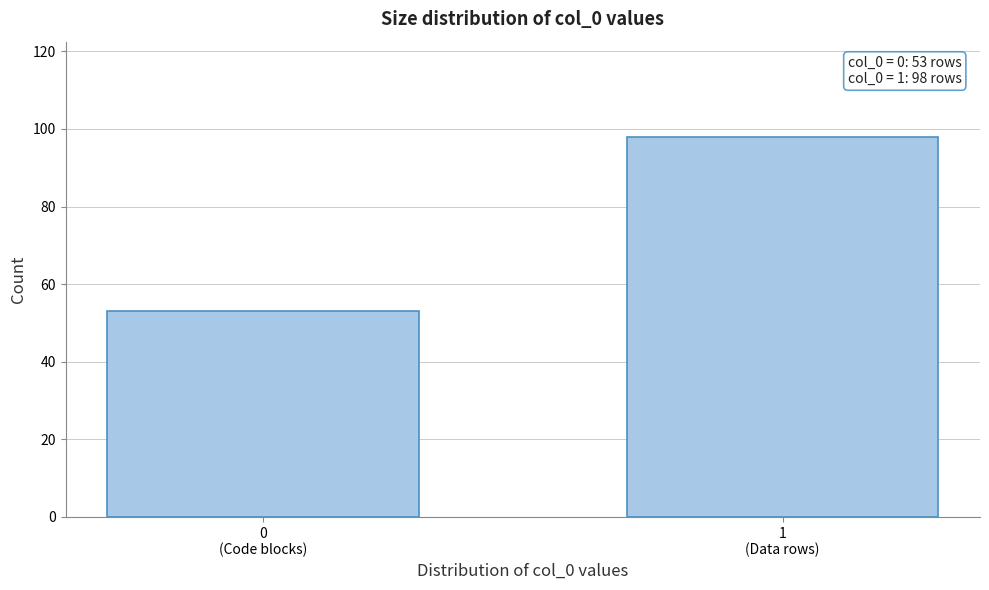

Reading right to left, list all the values displayed in this chart.

98	53